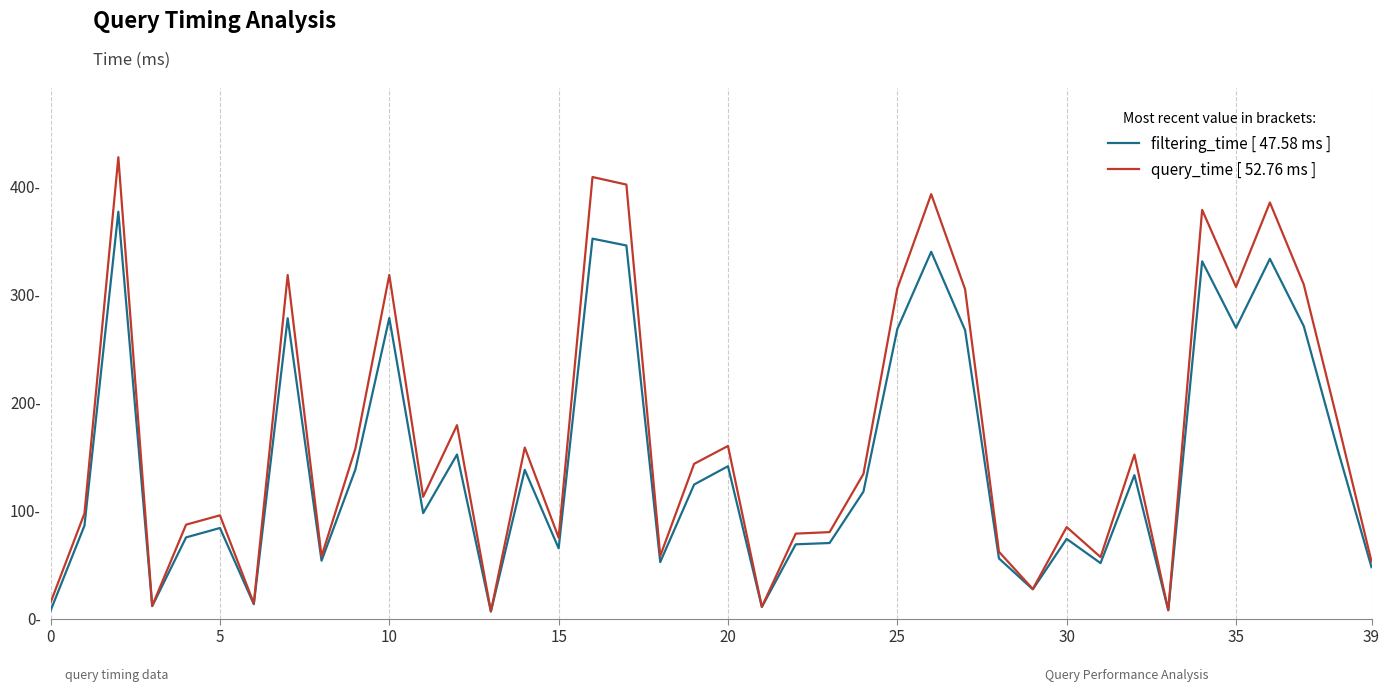

Is this an area chart (filled region under the line)?

No